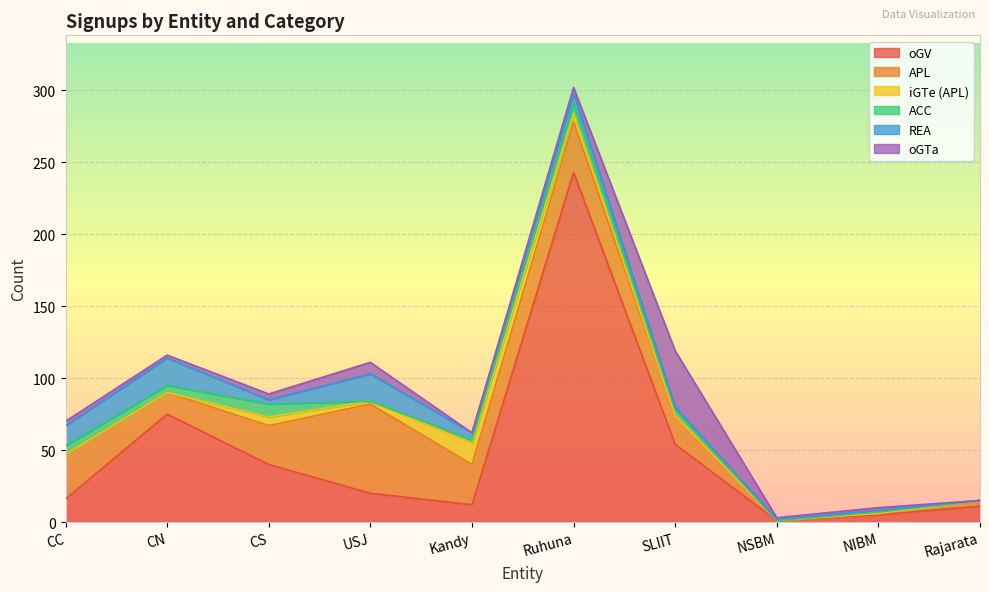

How many values in the oGV series are below 20?

5